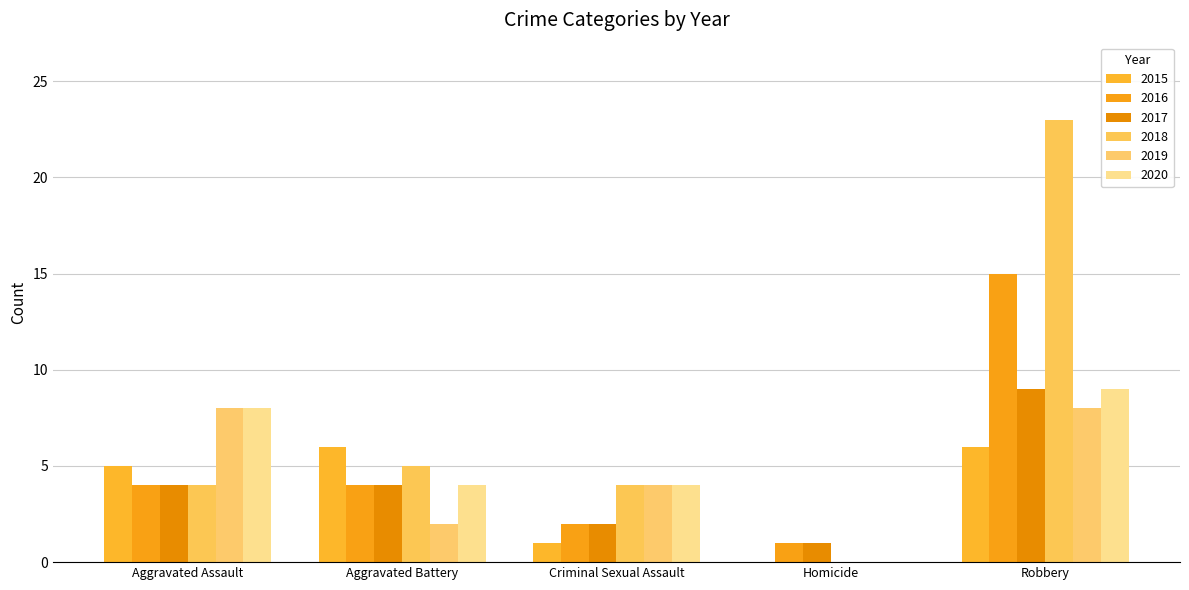

Rank the series at Aggravated Assault from lowest to highest value.

2016, 2017, 2018, 2015, 2019, 2020